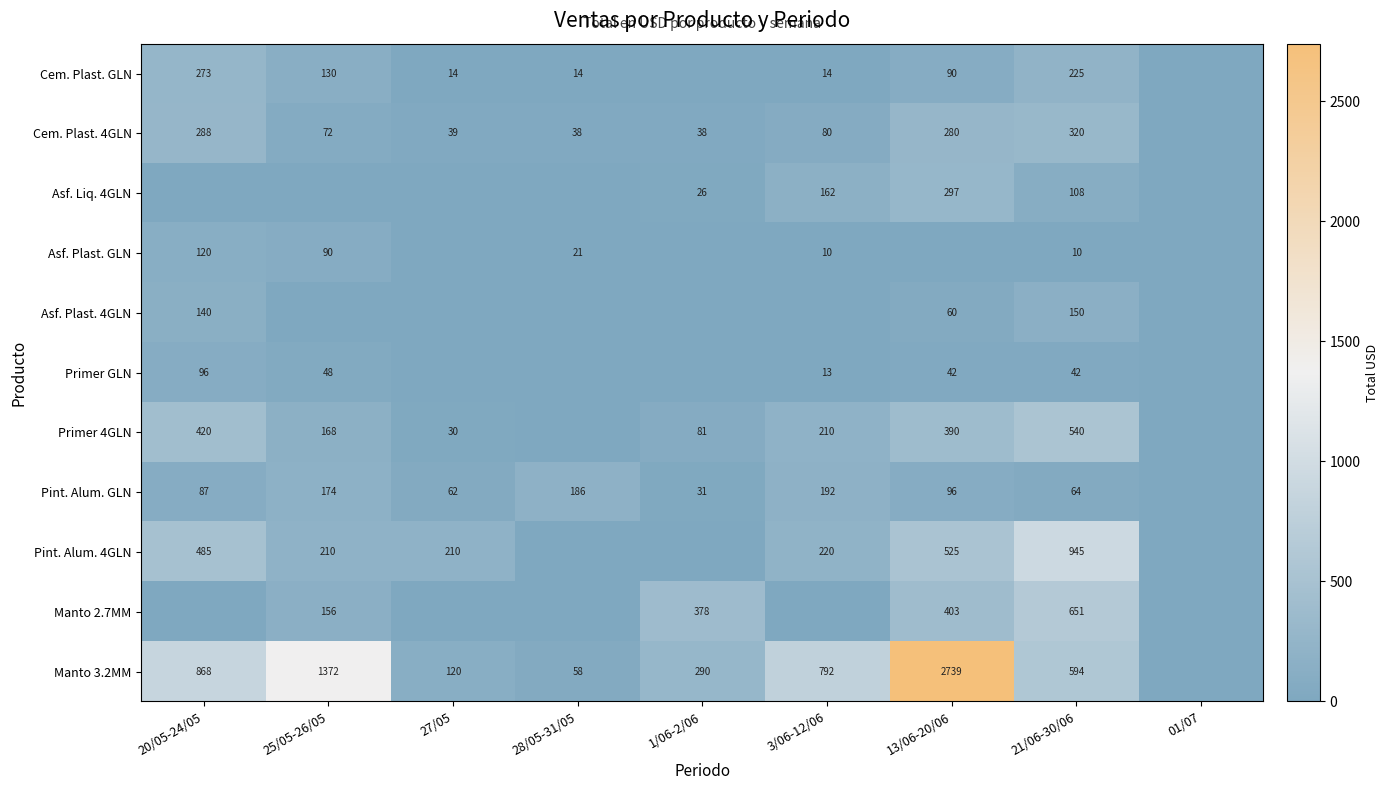

What is the sum of the Cem. Plast. 4GLN values at 21/06-30/06 and 20/05-24/05?

608